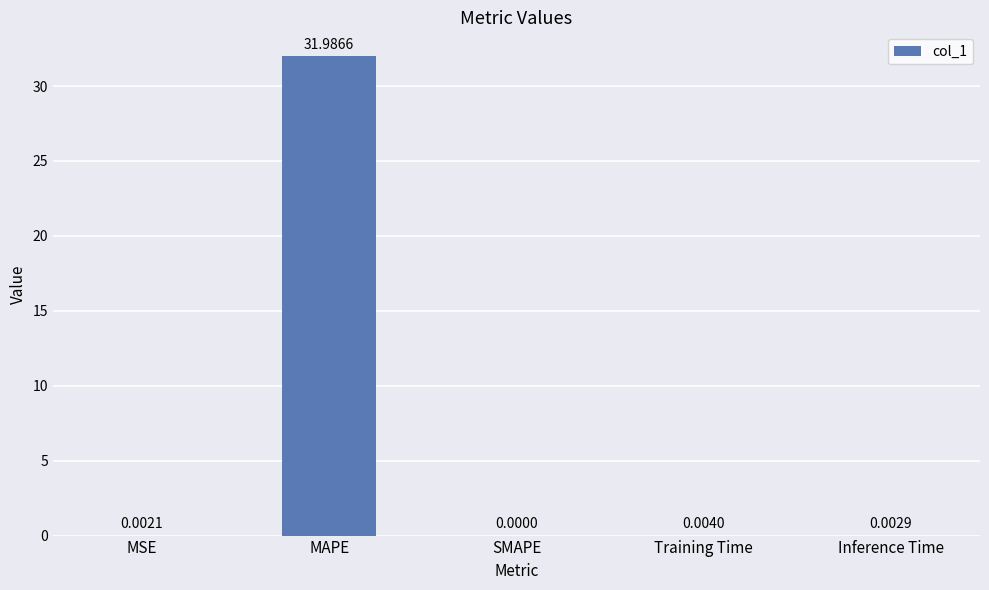

Between SMAPE and MAPE, which is larger?

MAPE